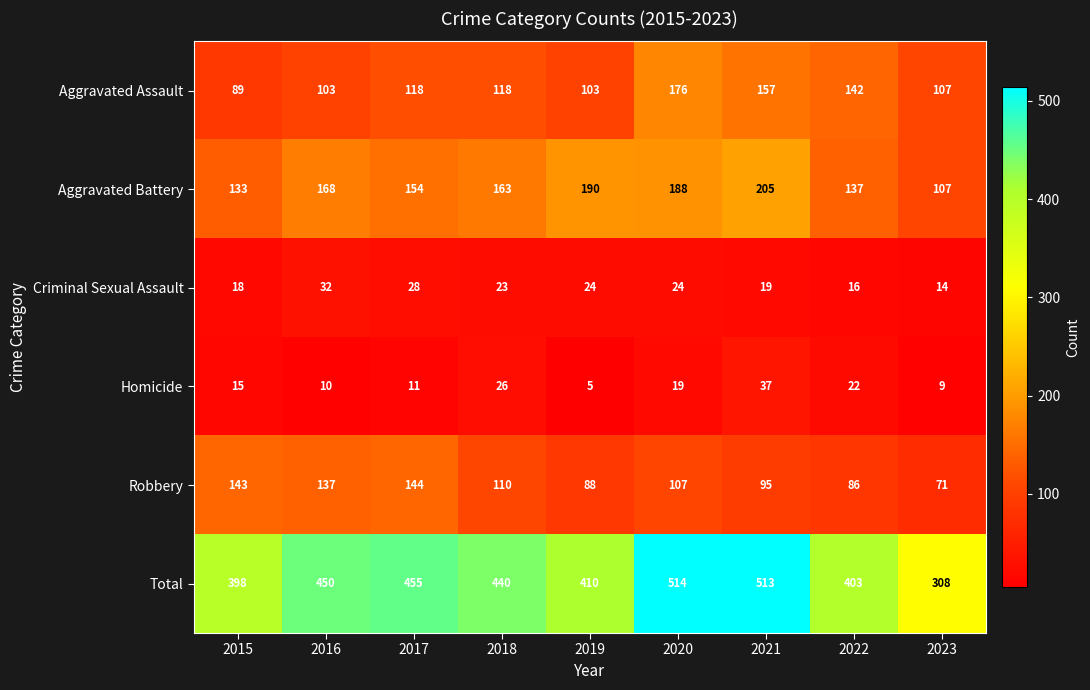

What value does the Aggravated Battery series have at 2023?

107